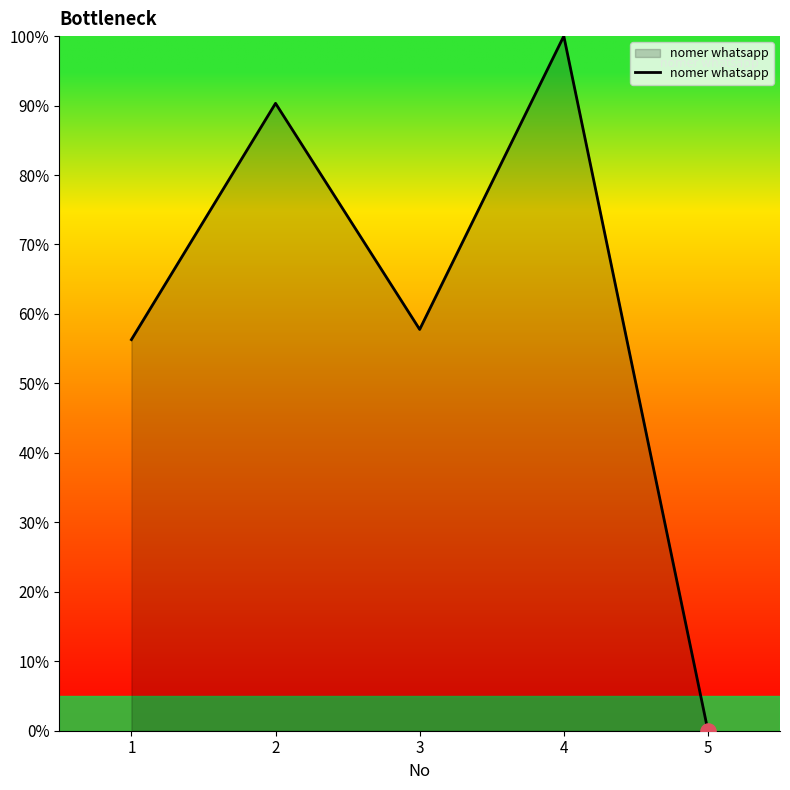

Between 4 and 3, which is larger?

4